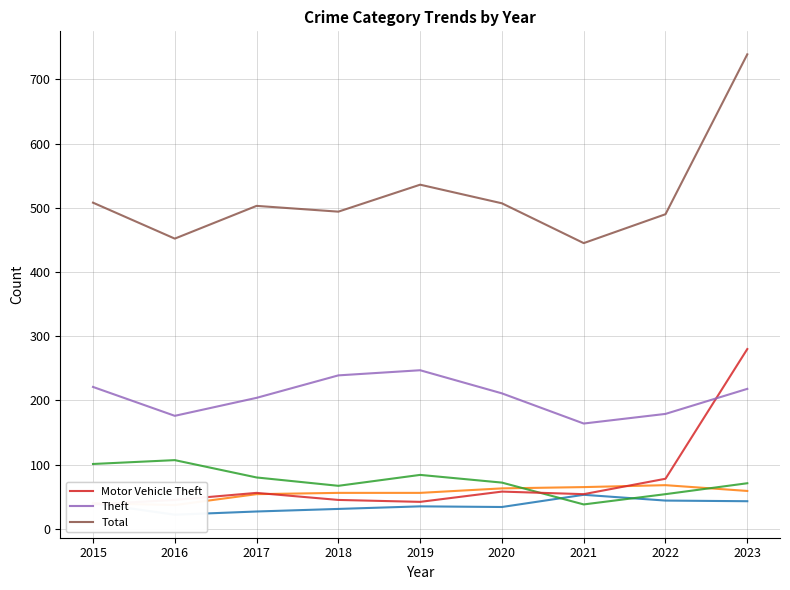

What is the total value across all series at 2017?

924